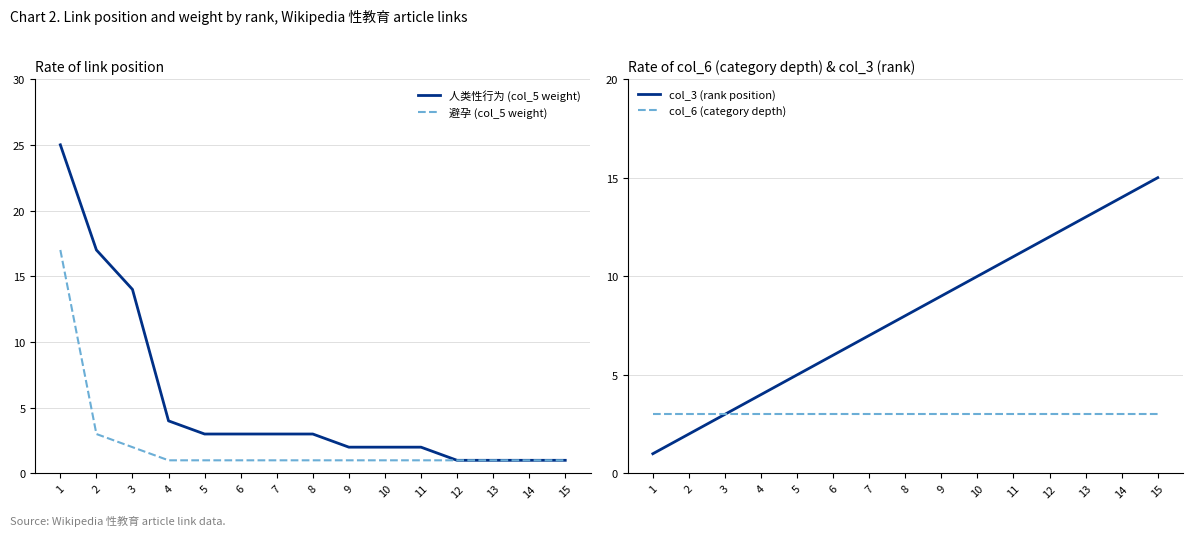

True or false: col_3 (rank position) and 人类性行为 (col_5 weight) cross at least once.

False